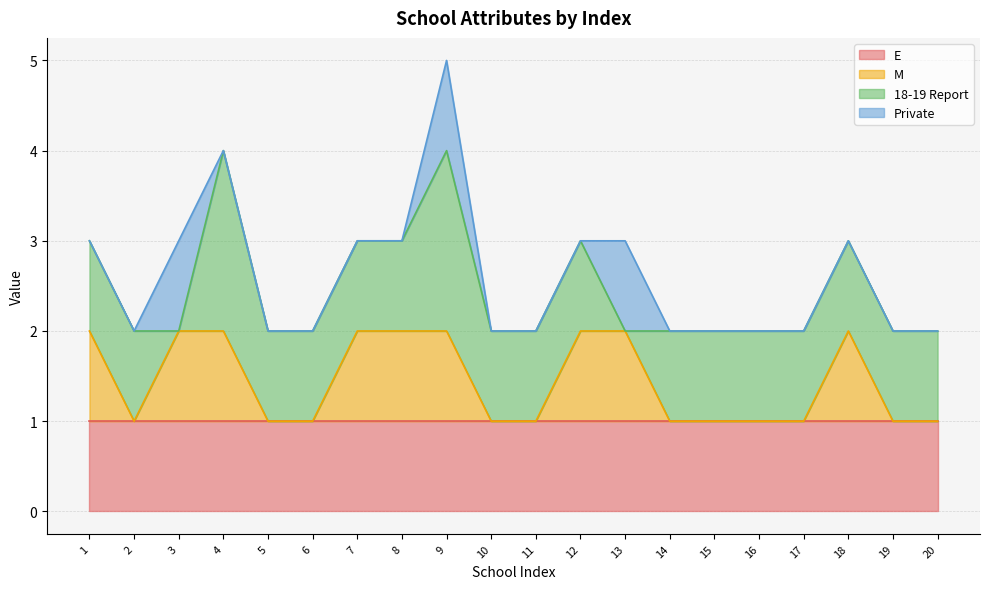

Which category has the highest value in the 18-19 Report series?

4